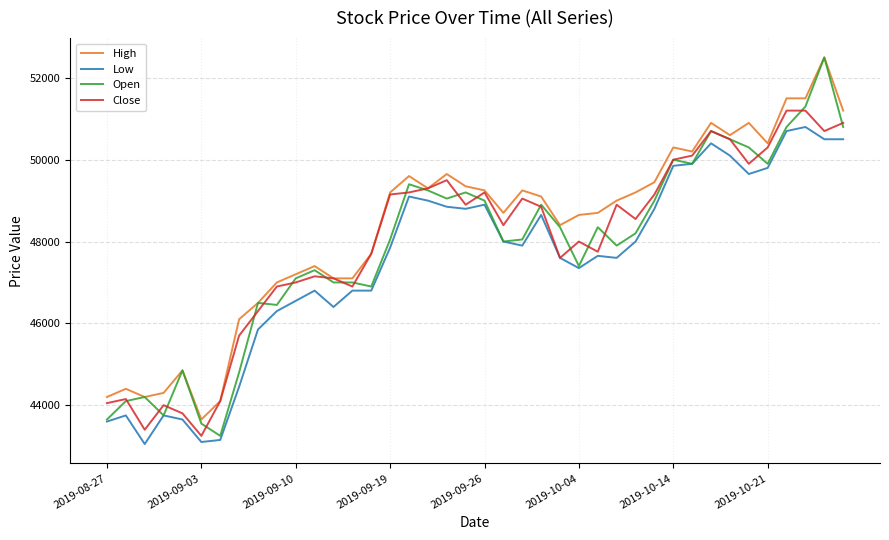

True or false: Low and High cross at least once.

False